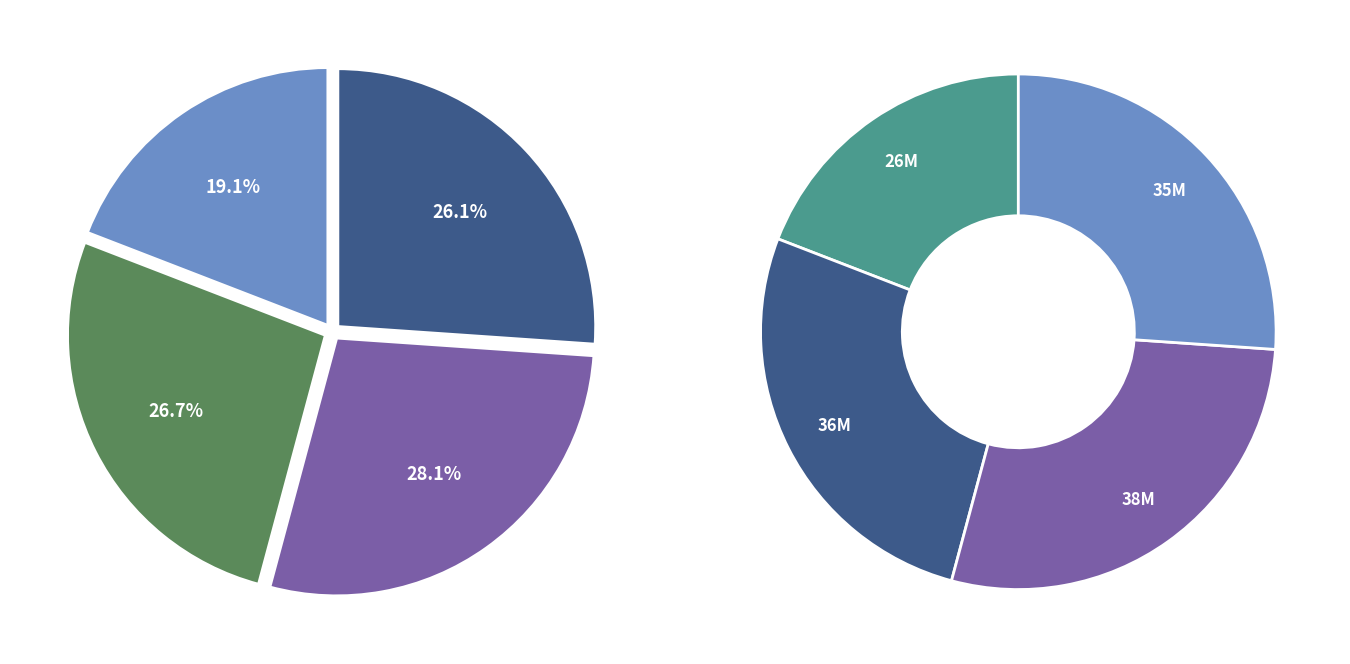

What is the change in value from Accessories to Fashion?

+12.0